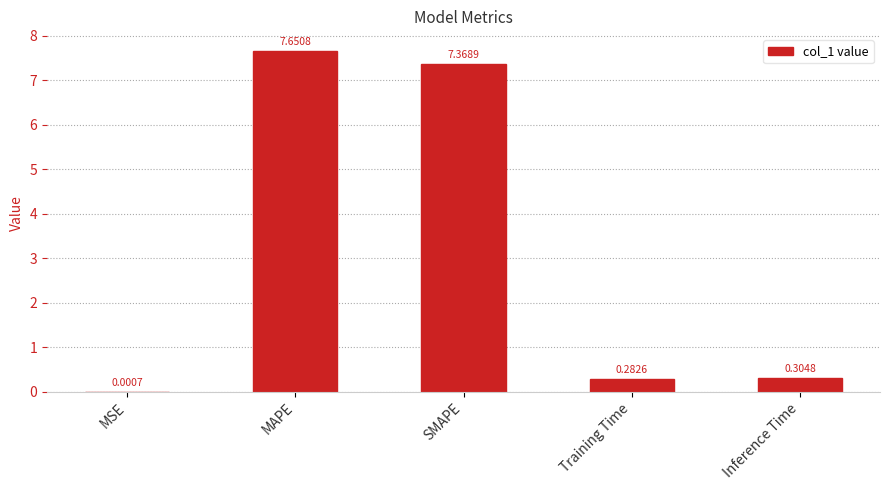

What is the sum of all values?

15.6